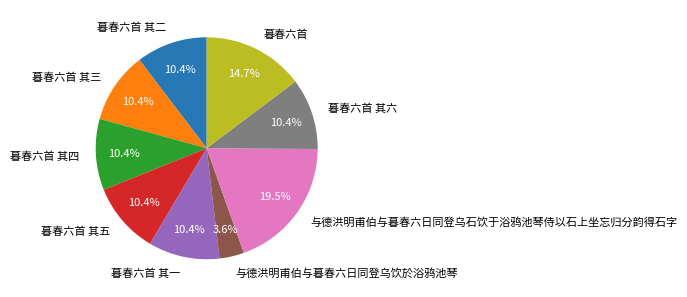

What is the ratio of the value at 暮春六首 其二 to the value at 暮春六首 其五?

1.0